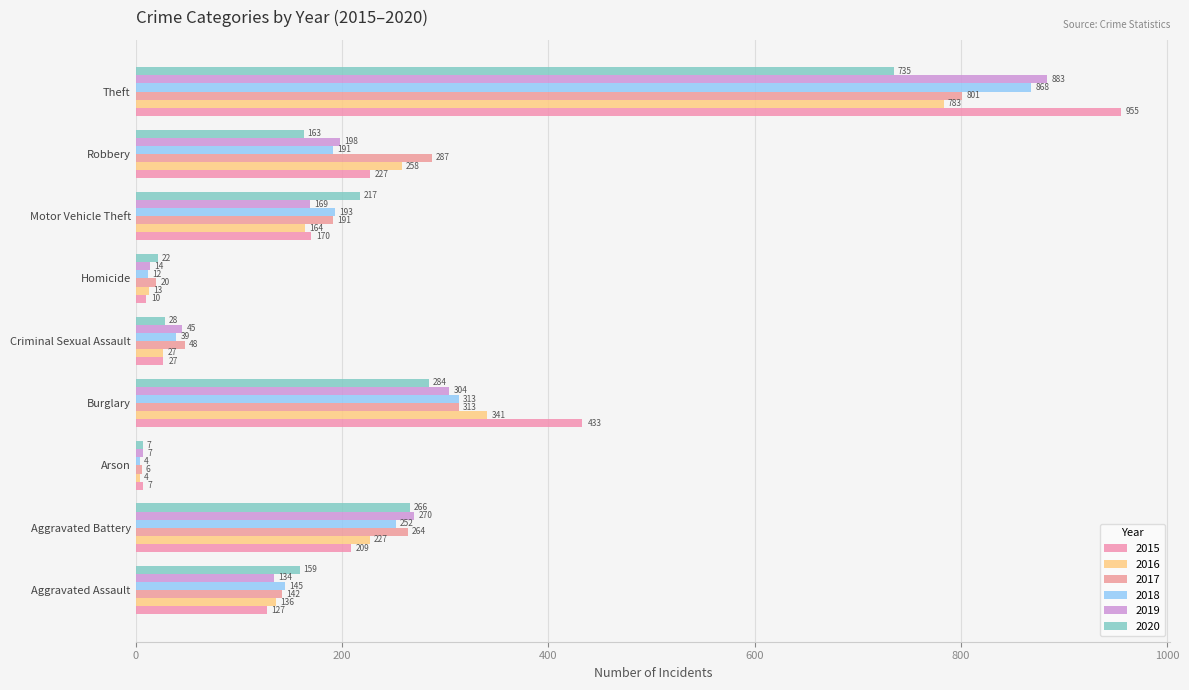

What is the value of the 2017 bar at the 2nd from the left?

264